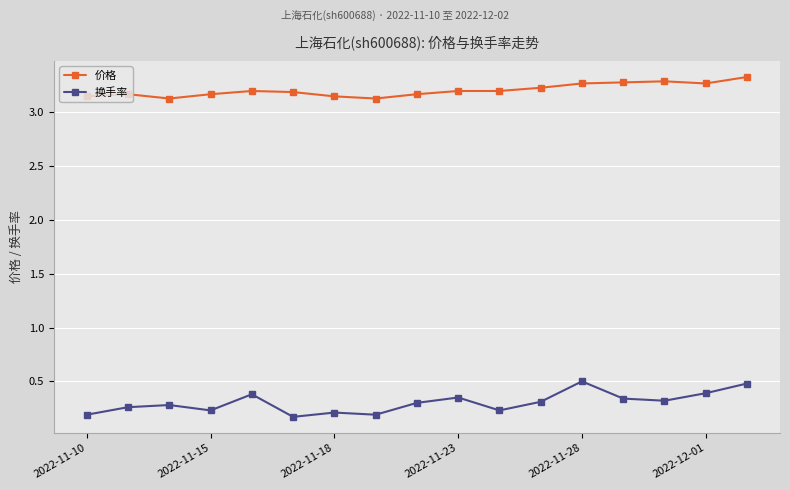

What are all the series names shown in the legend?

价格, 换手率